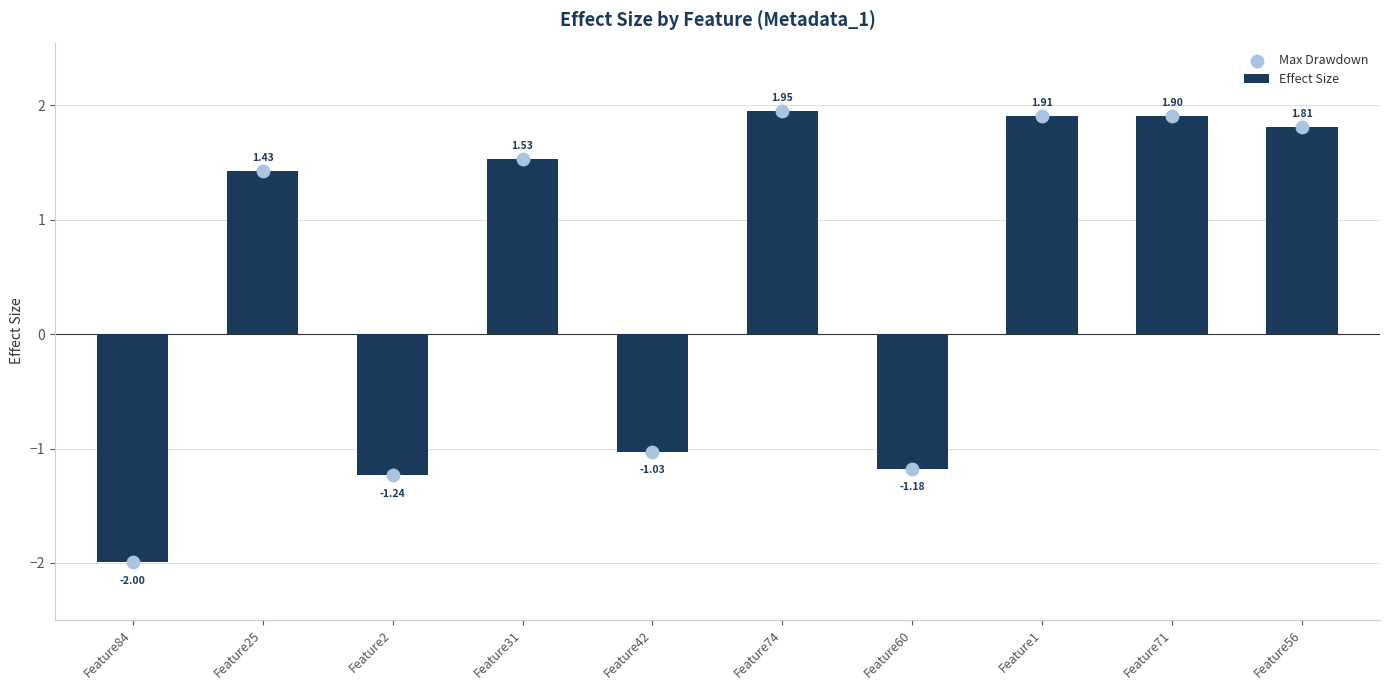

Which series has the largest total across all categories?

Effect Size